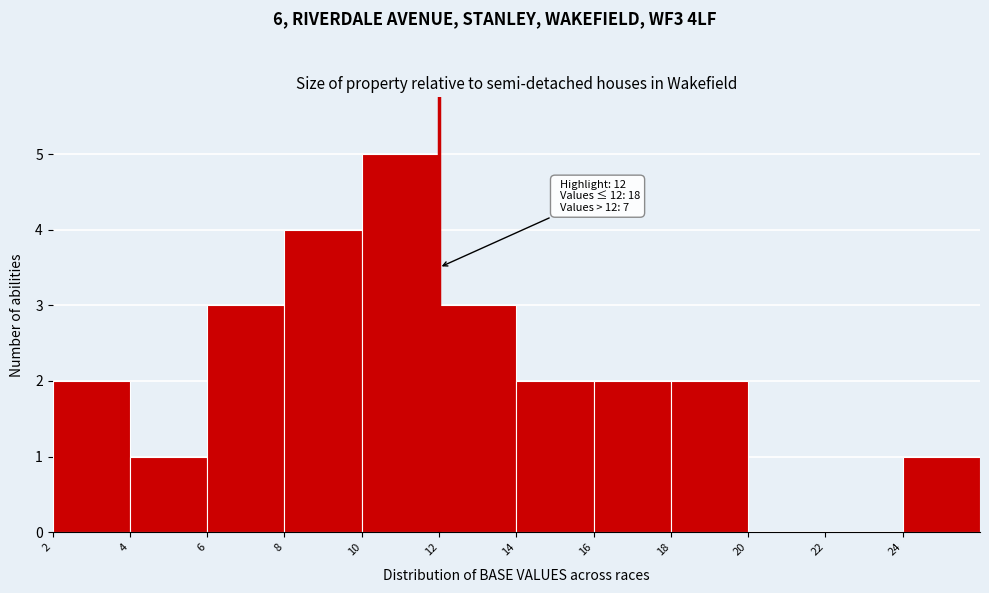

Over which range of the x-axis is the bar tallest?

10 to 12